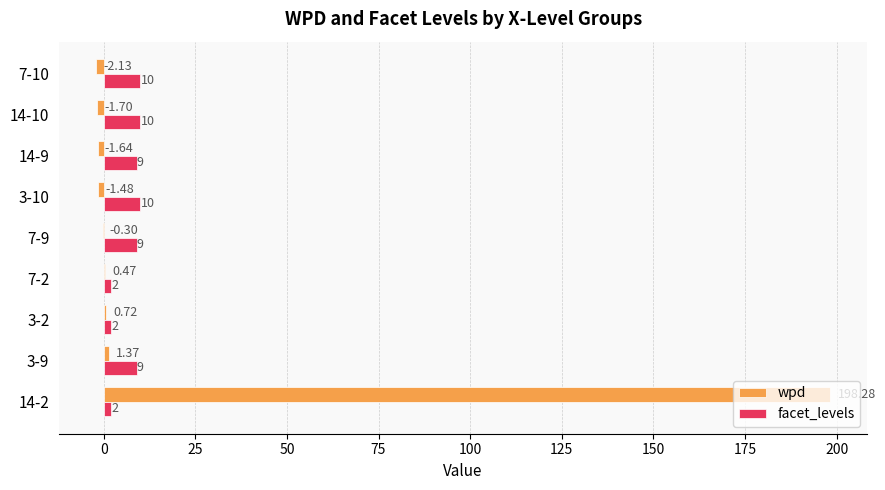

Which series changed the most between 14-2 and 14-9?

wpd